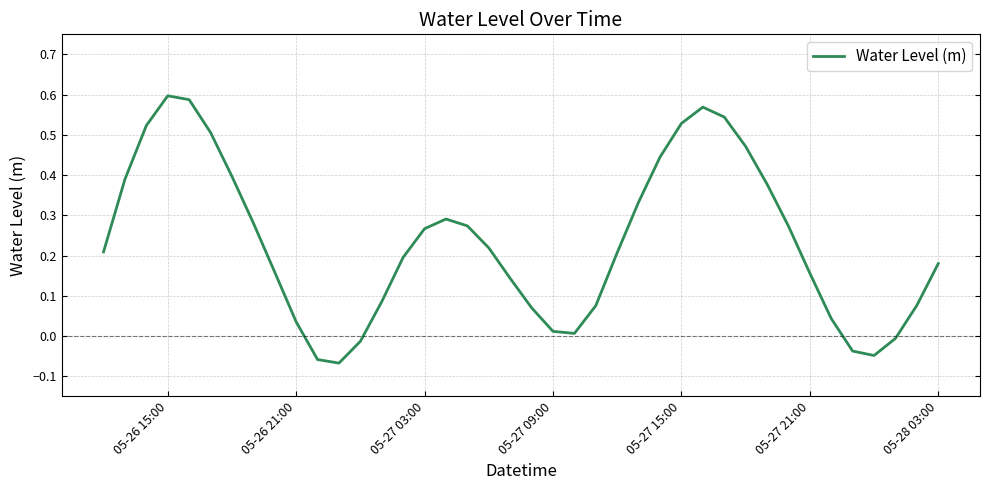

What is the difference between the maximum and minimum values?

0.7